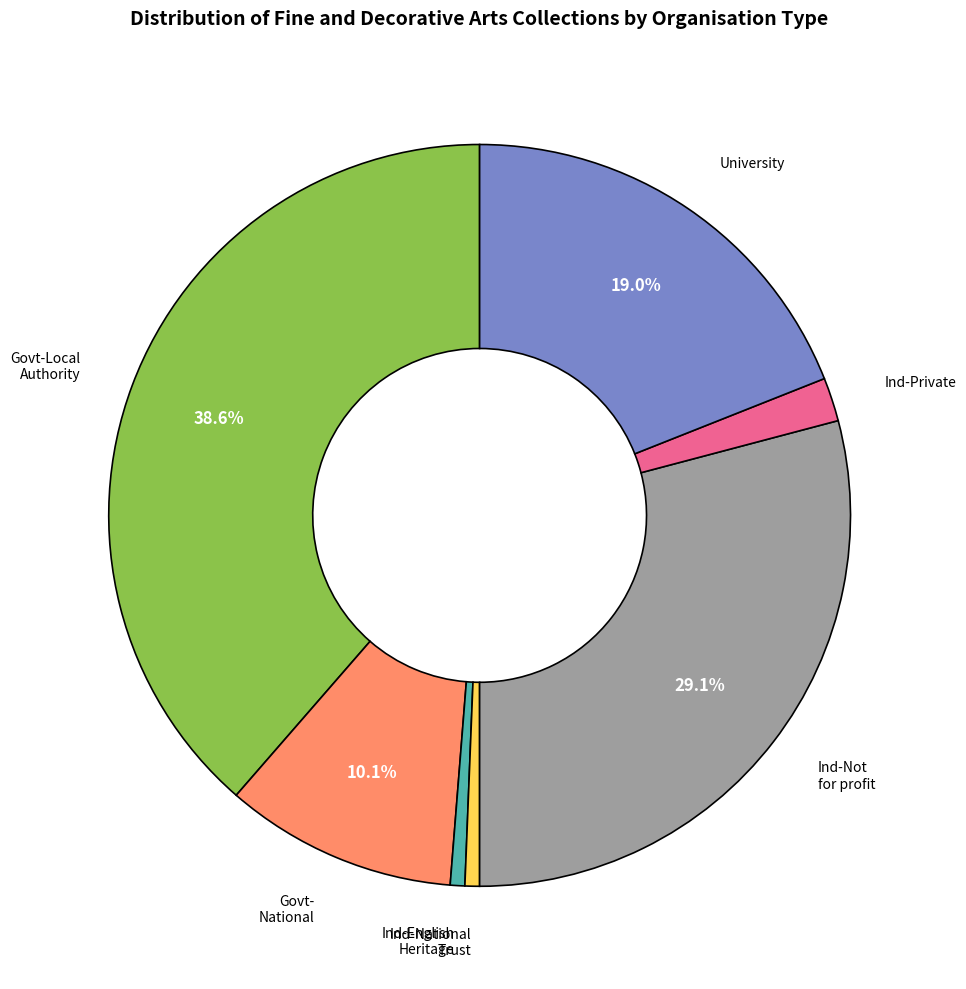

Does any single category account for the majority?

No